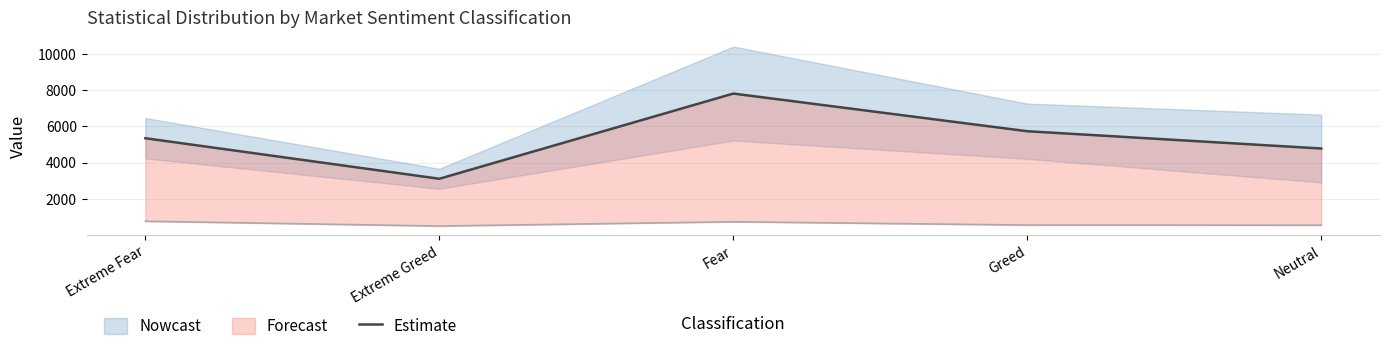

How many points are lower than both their immediate neighbors (excluding endpoints)?

1